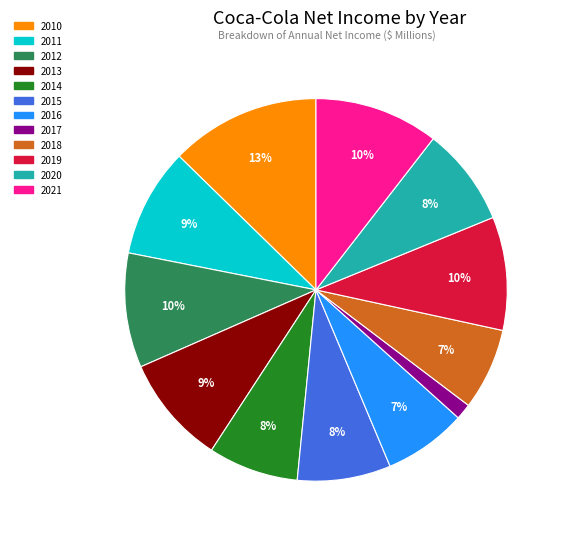

Which slice is the smallest?

2017